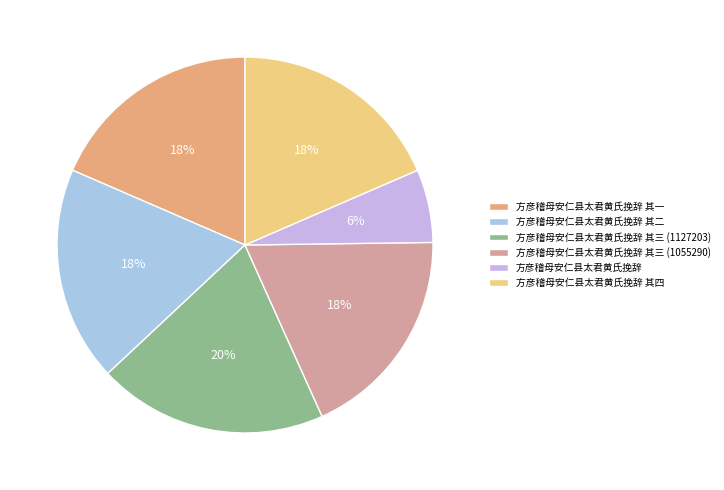

Is there any slice that represents more than half of the pie?

No